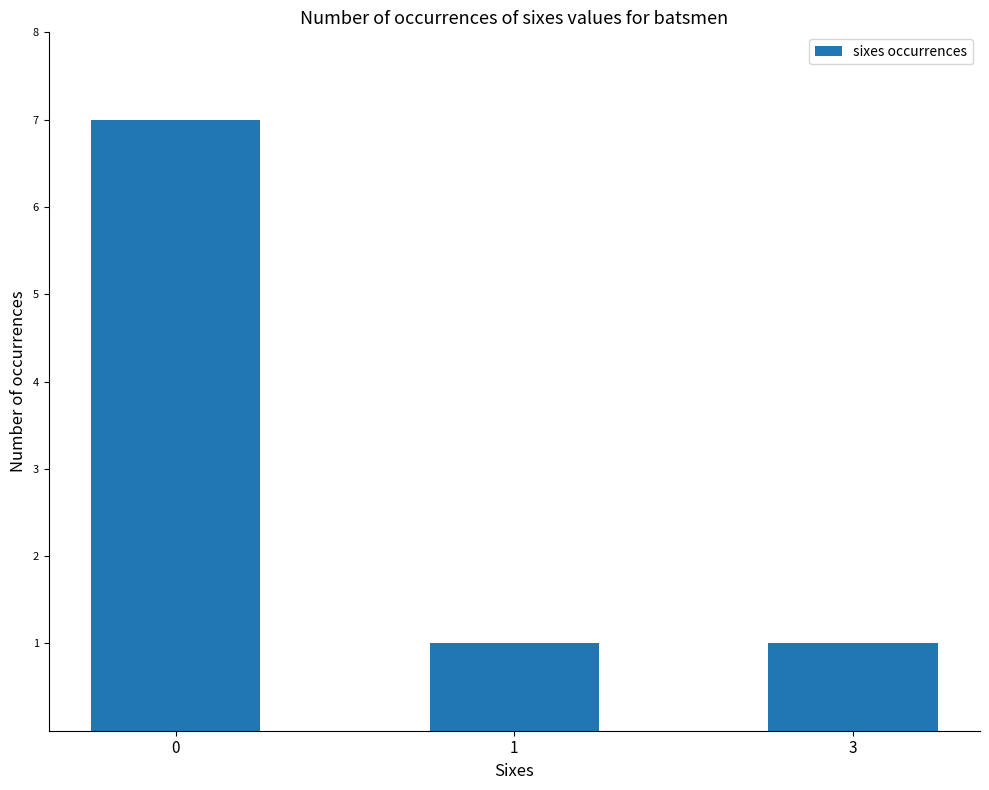

What is the value of the 1st bar from the left?

7